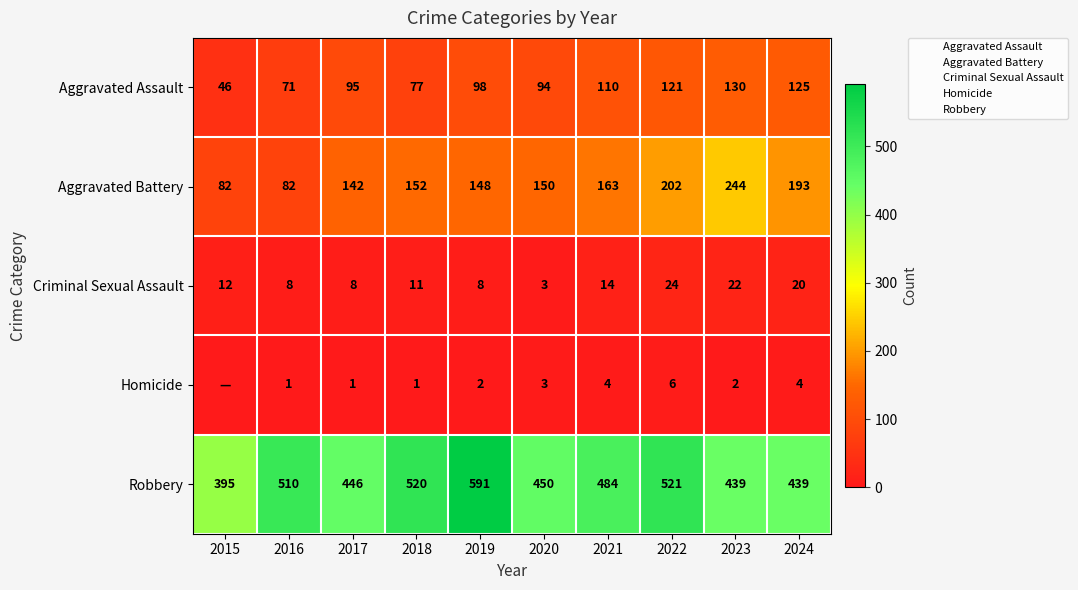

Which label corresponds to the smallest value in the chart?

2015